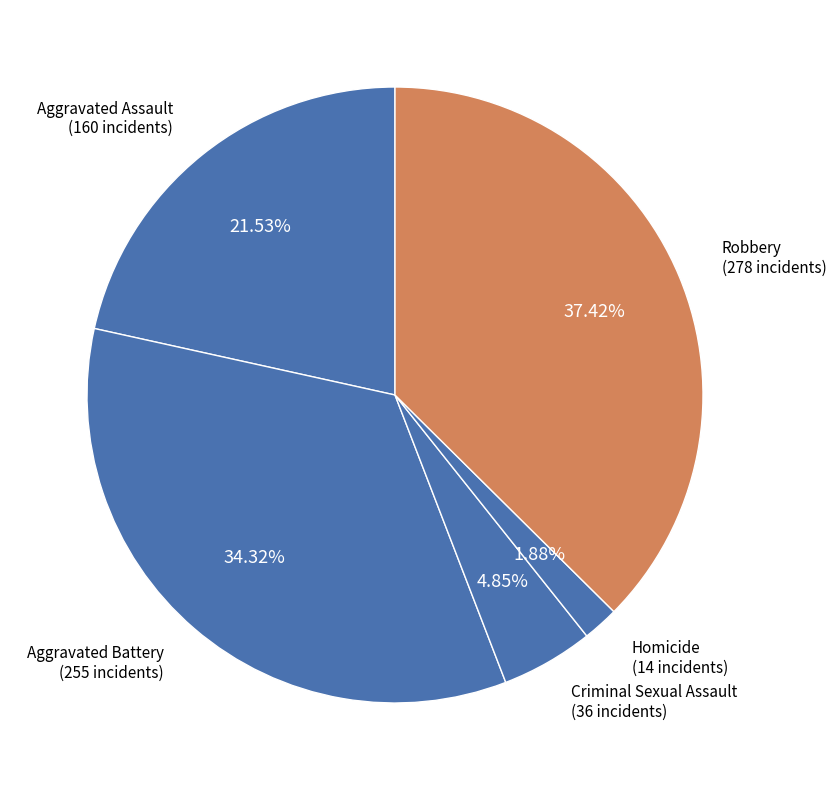

How many segments does this pie chart have?

5